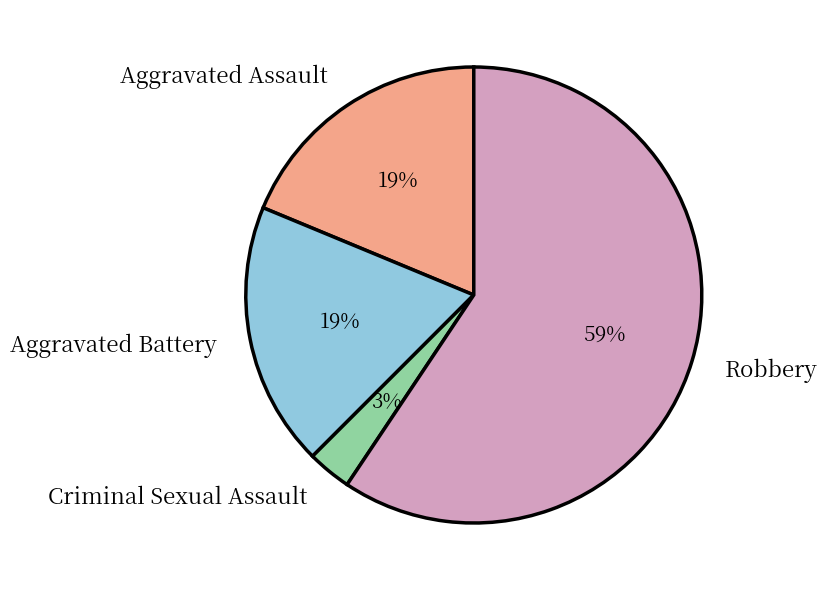

Which slice is the smallest?

Criminal Sexual Assault